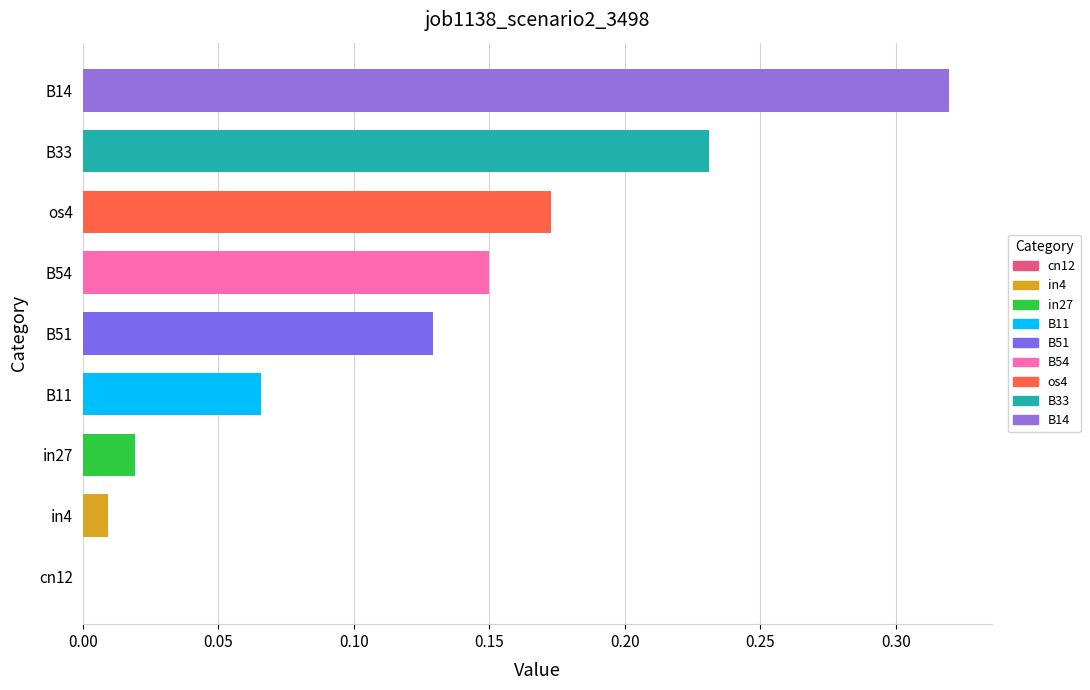

True or false: the data shows 0.1 at B33.

False